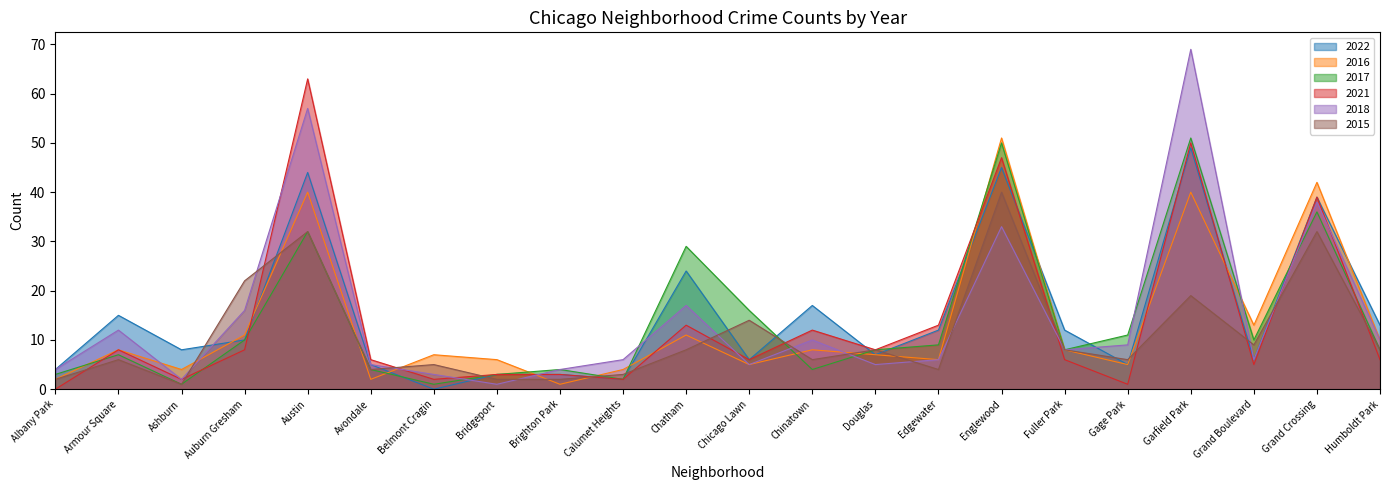

What is the total value across all series at Bridgeport?

18